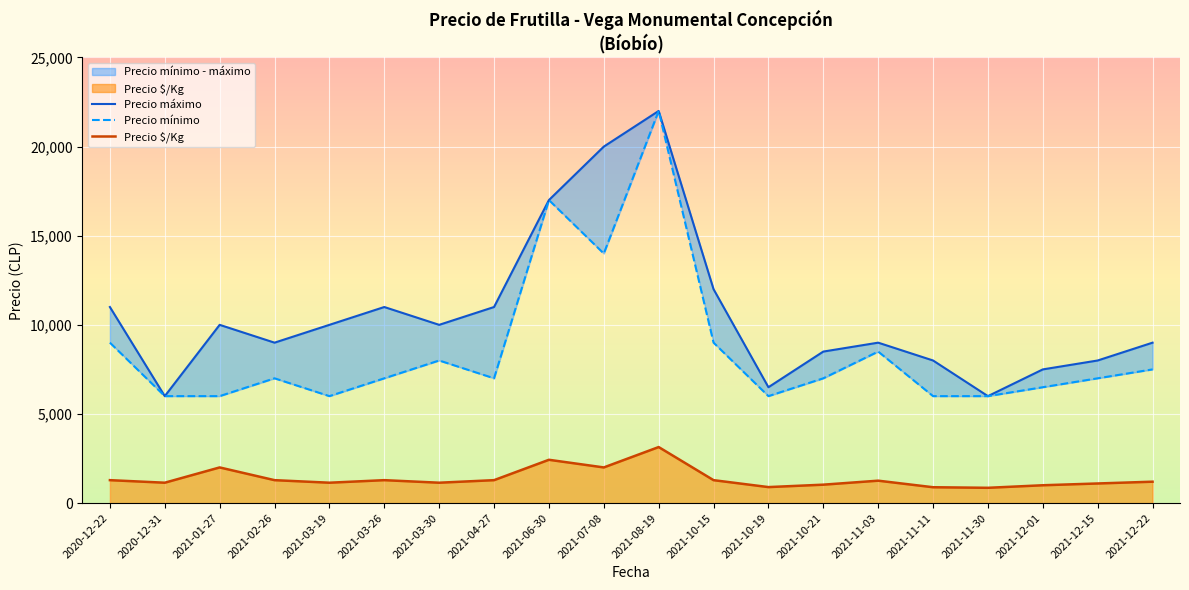

What is the difference between the second highest and minimum values in the Precio $/Kg series?

1572